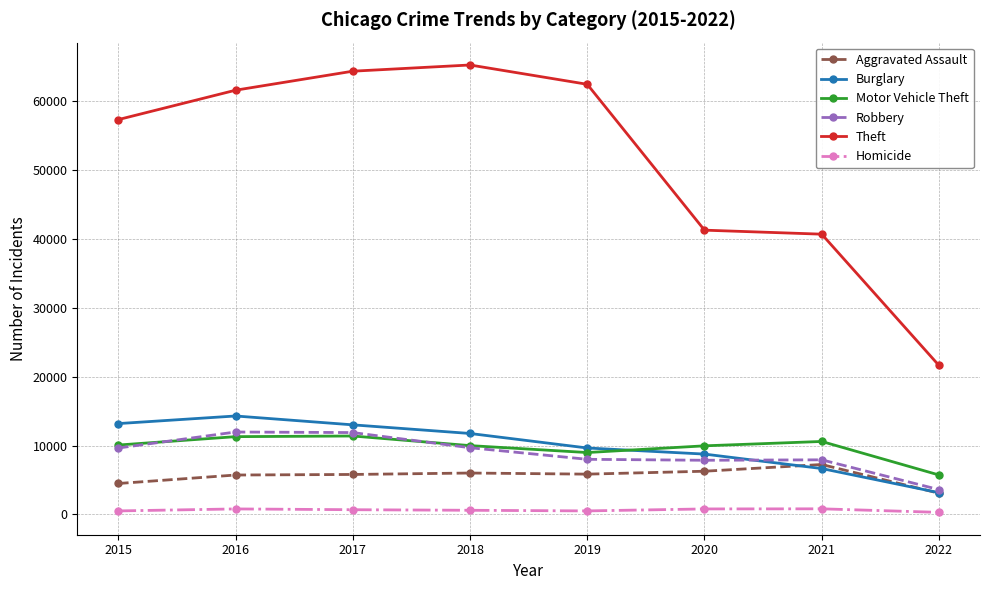

The Aggravated Assault series shows 6263 at 2020. True or false?

True